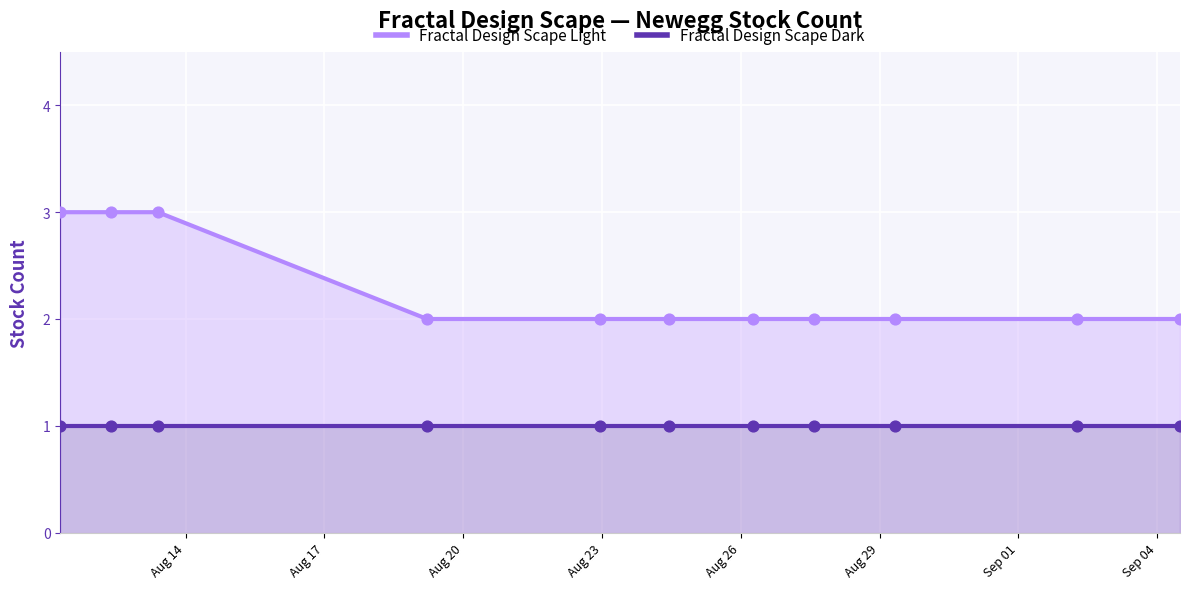

What is the ratio of the value at 2025-08-29 07:47 to the value at 2025-09-04 11:51?

1.0